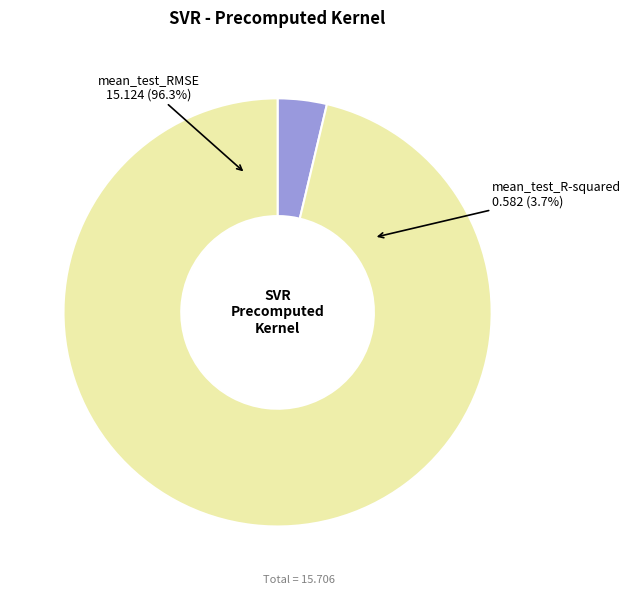

What is the smallest slice in the pie chart?

mean_test_R-squared